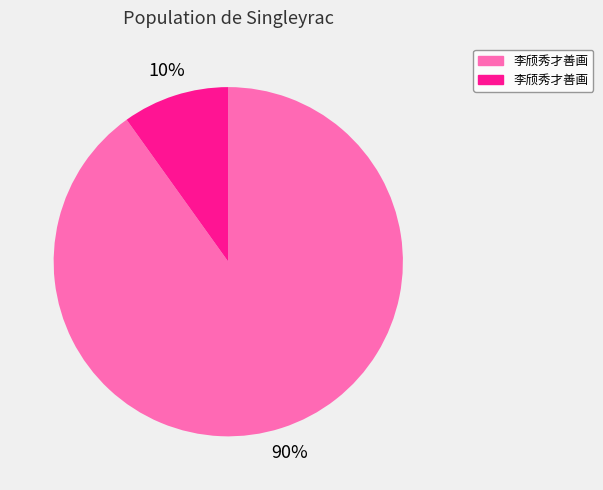

To the nearest percent, what is the difference between the largest and smallest slice percentages?

80%